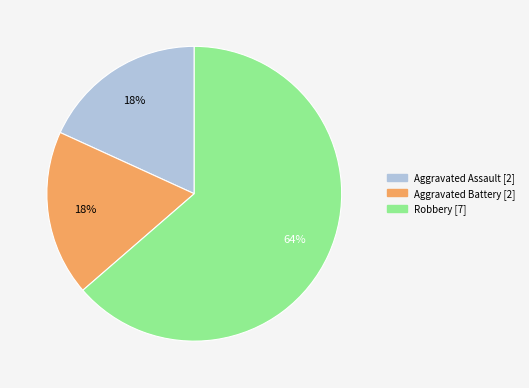

Which has a higher value, Robbery or Aggravated Battery?

Robbery